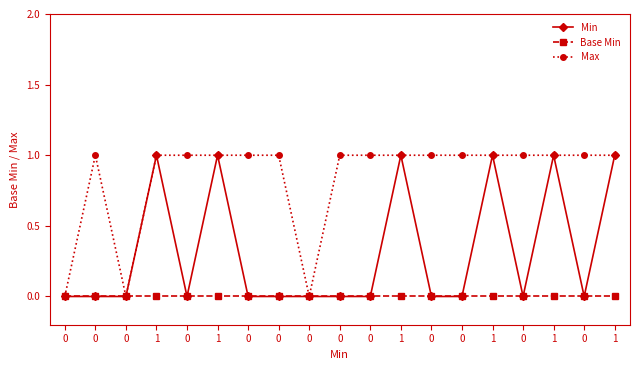

What is the difference between the maximum and minimum values in the Max series?

1